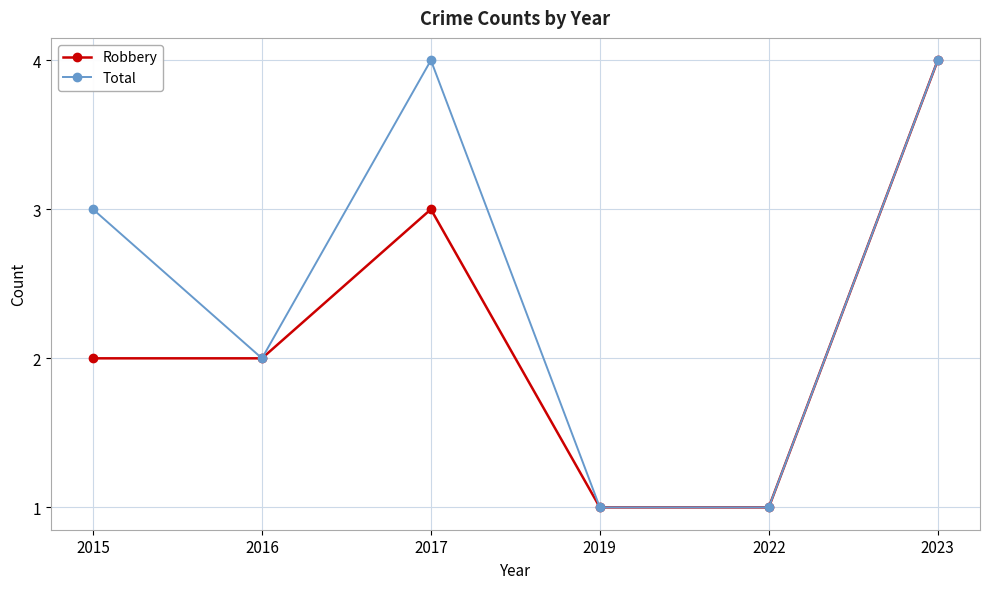

At which category is the sum across all series the highest?

2023